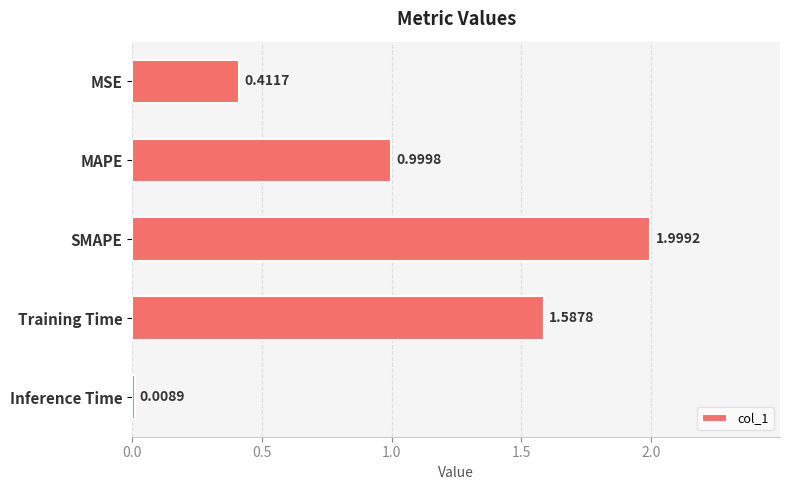

Rank the categories by value from highest to lowest.

SMAPE, Training Time, MAPE, MSE, Inference Time